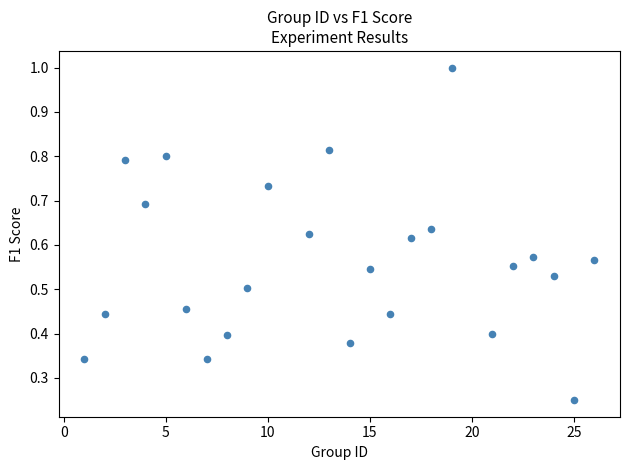

What is the range of X values (max minus min)?

25.0